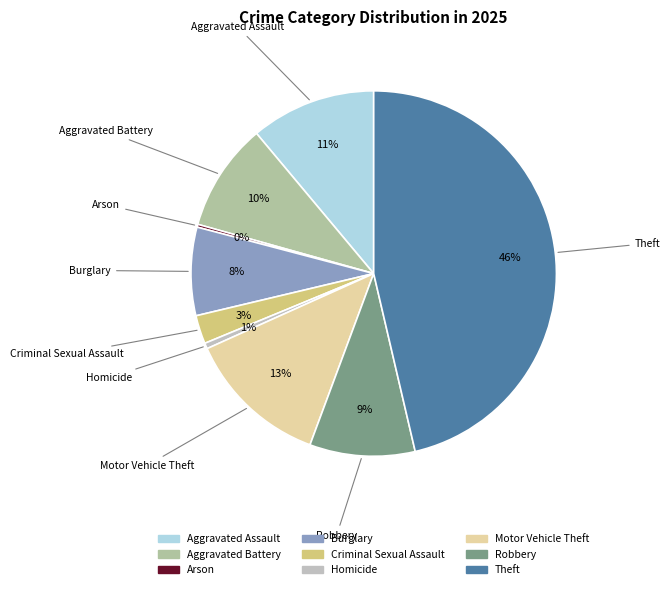

Which slice is the largest?

Theft